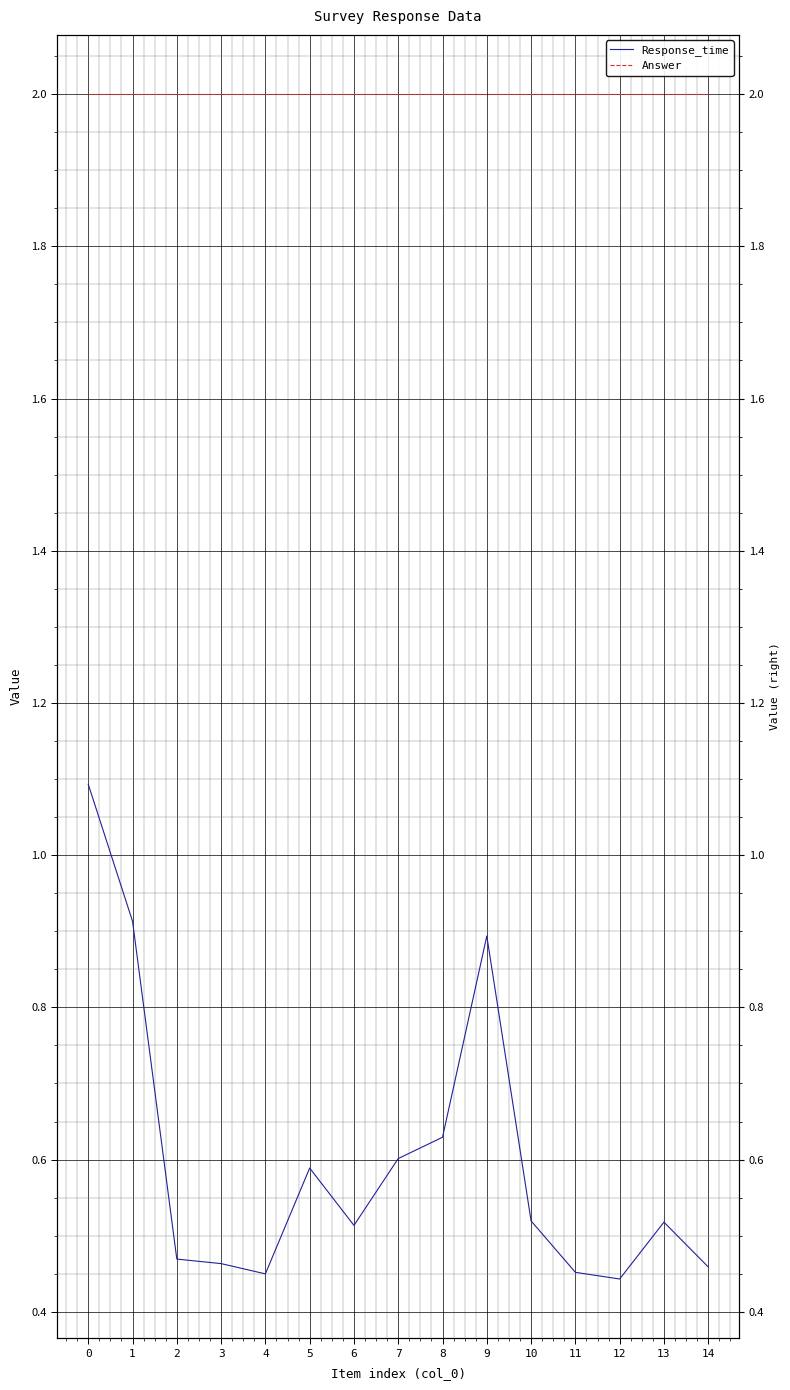

True or false: Answer has more than 0 interior local peaks.

False